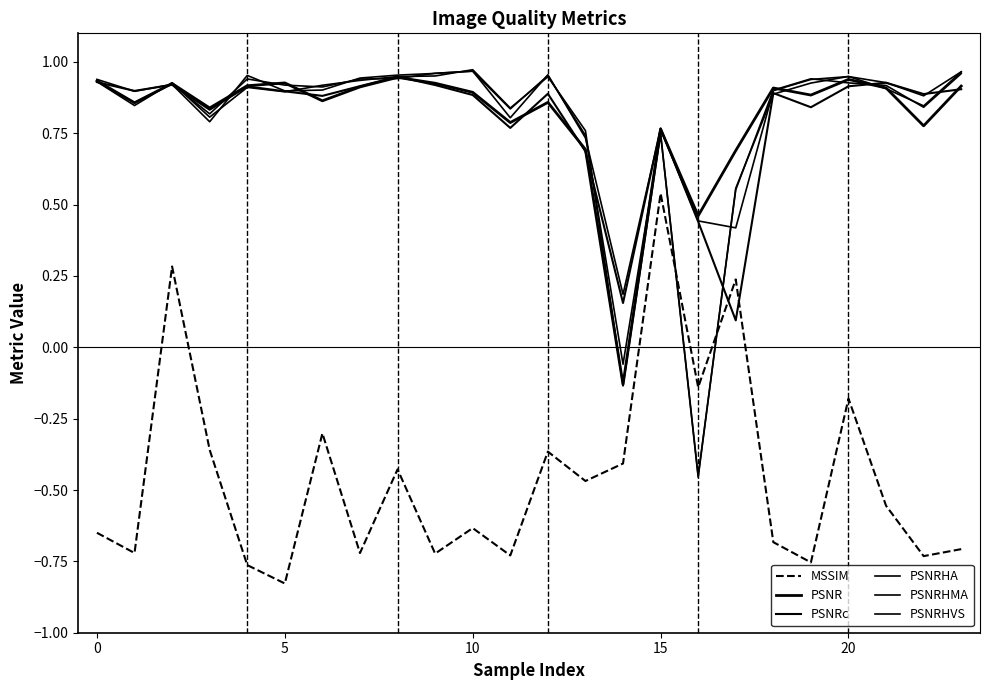

What is the average value of the MSSIM series?

-0.4